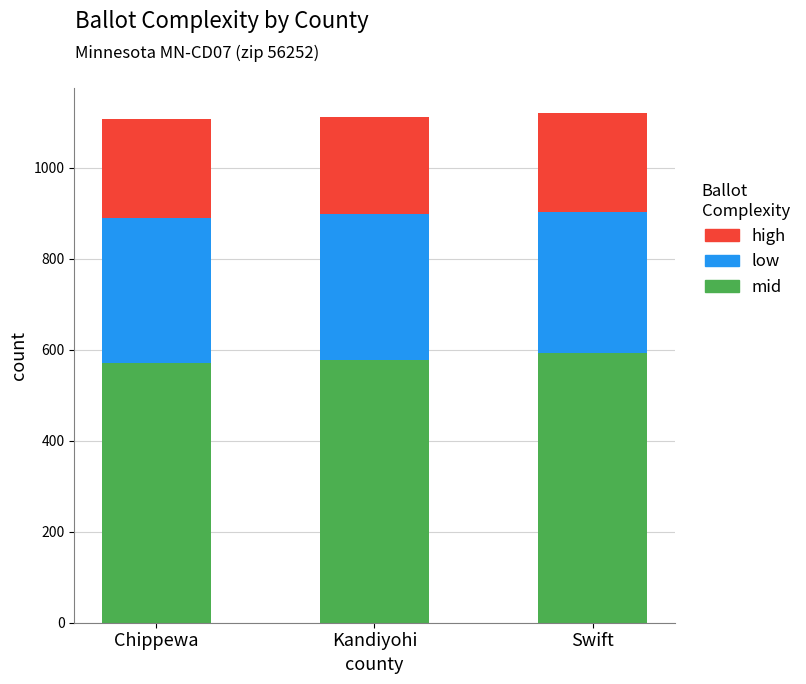

Is it true that mid equals 592.0 at Swift?

True